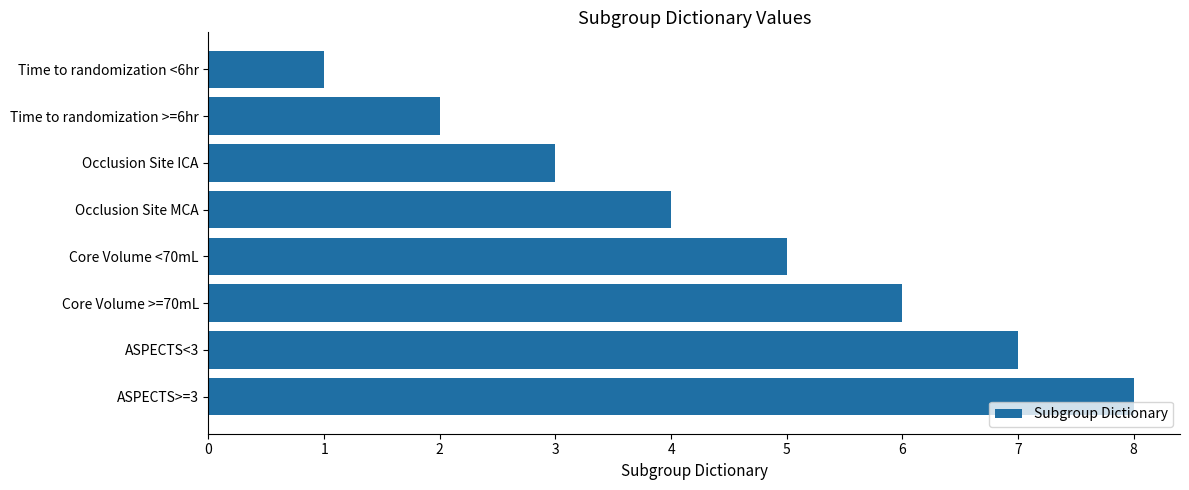

Which has a higher value, Time to randomization <6hr or Occlusion Site ICA?

Occlusion Site ICA